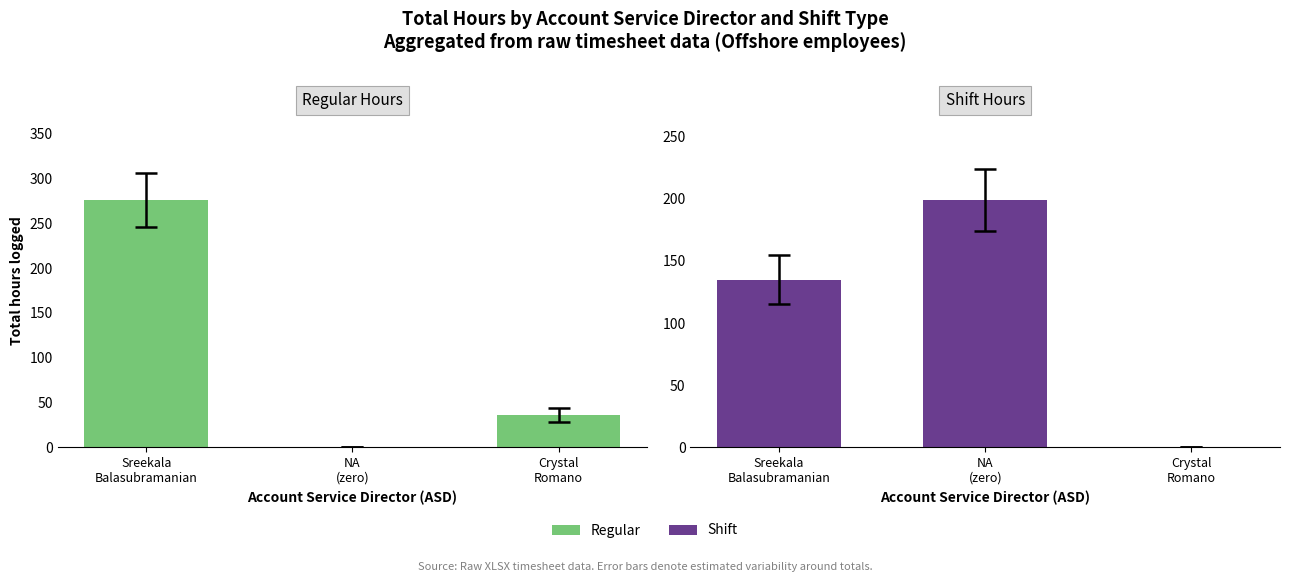

The value of Regular Hours at NA
(zero) is 0. True or false?

True